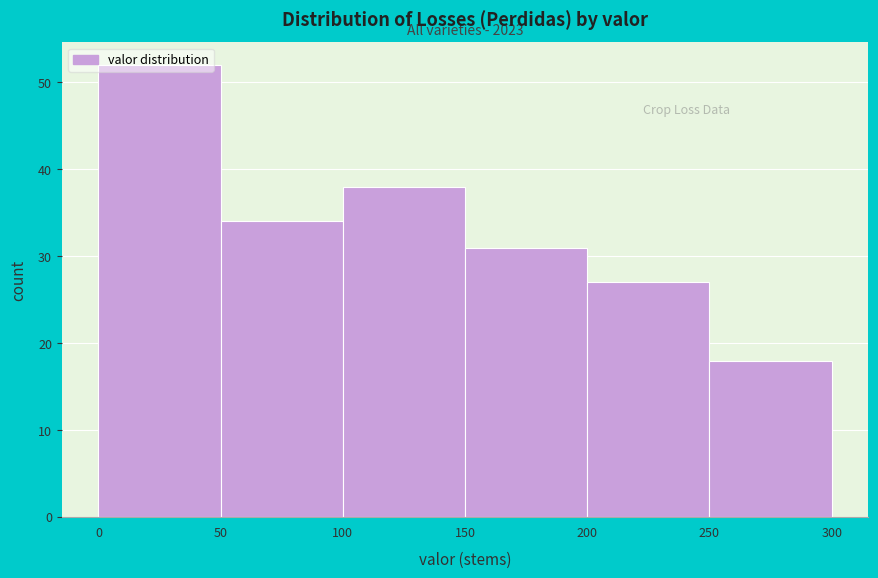

Over which range of the x-axis is the bar tallest?

0 to 50